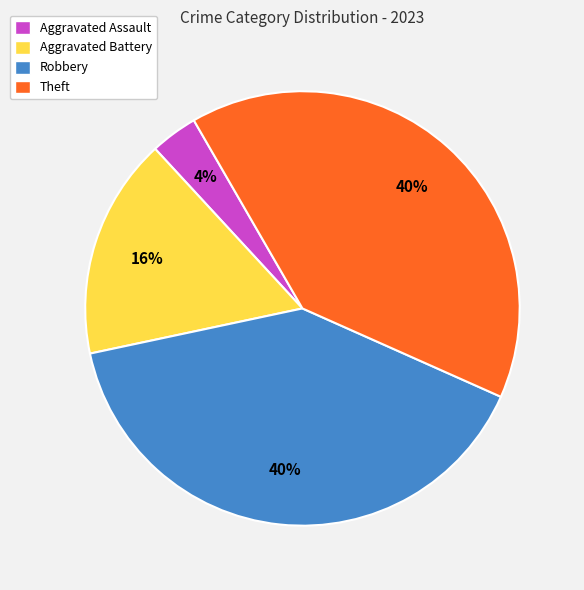

To the nearest percent, what is the average slice percentage?

25%